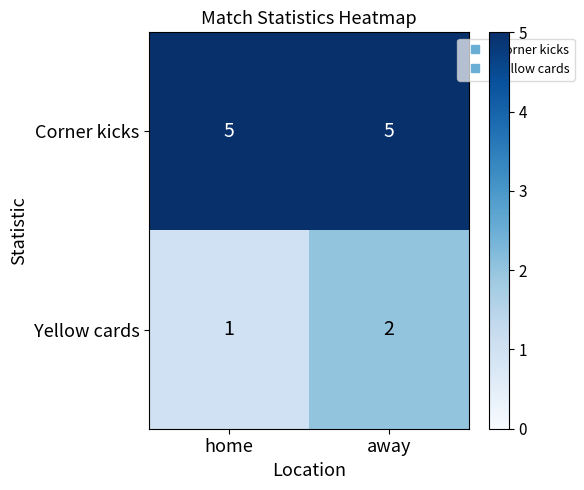

At how many categories does at least one series exceed 1?

2